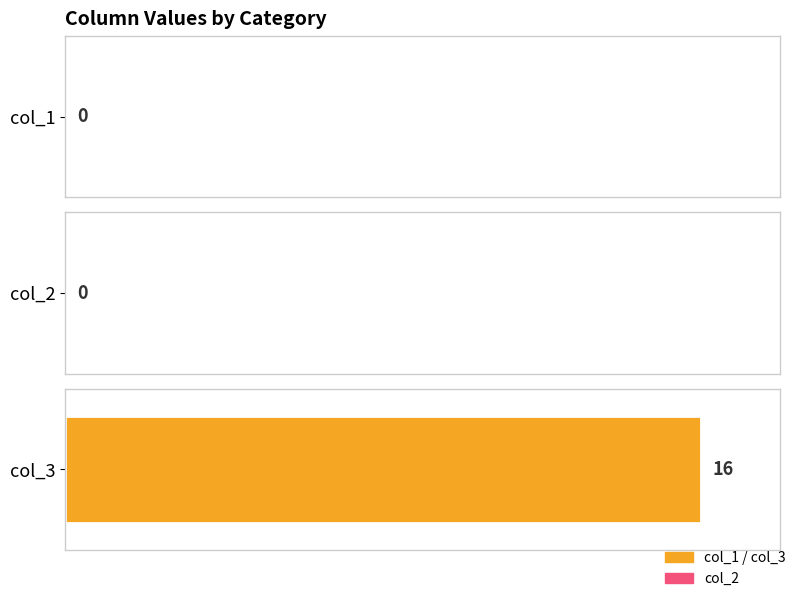

What is the maximum value shown in the chart?

16